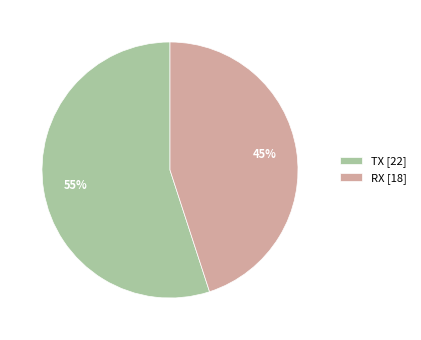

To the nearest percent, what is the difference between the largest and smallest slice percentages?

10%